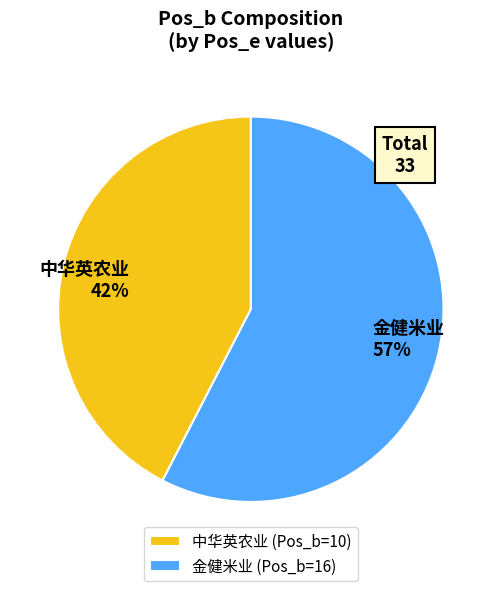

Is 10 the majority of the pie?

No